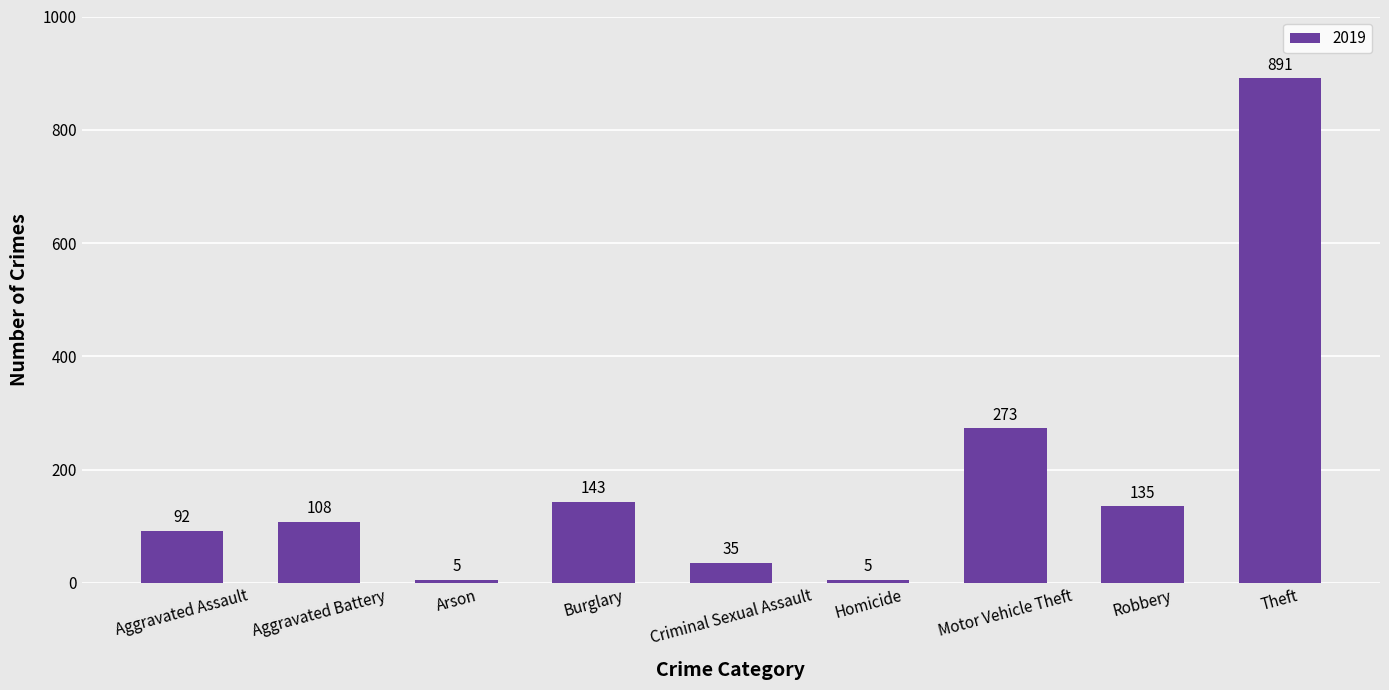

What is the sum of all values?

1687